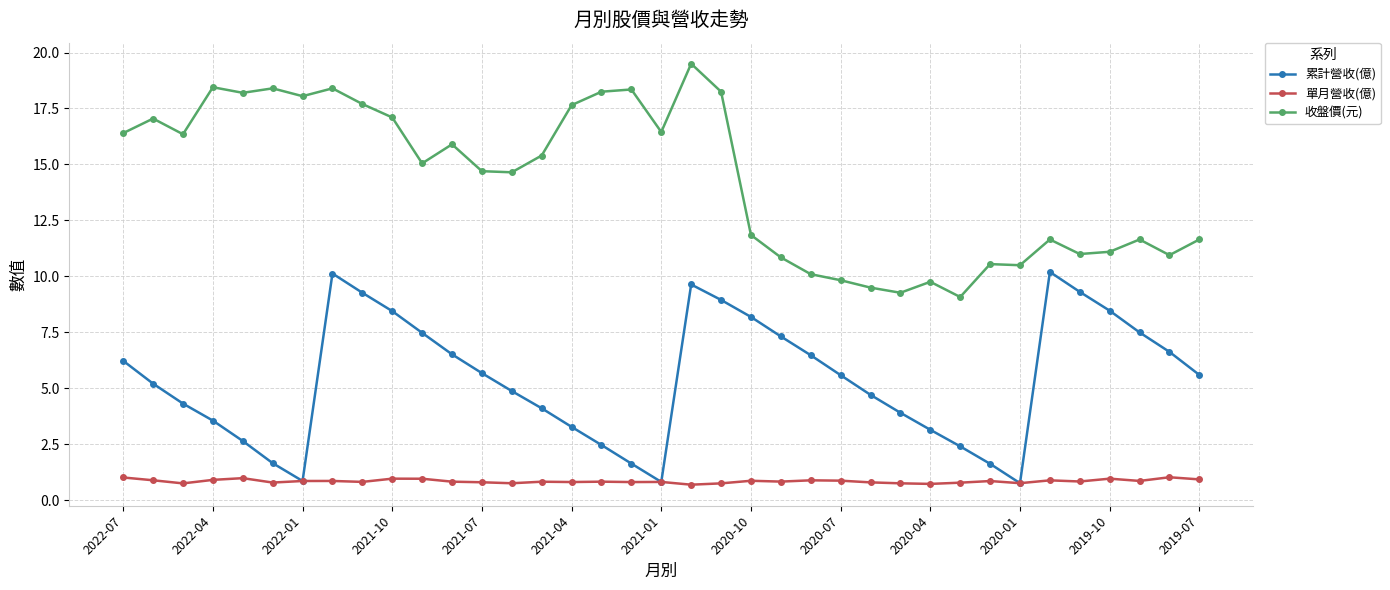

True or false: 累計營收(億) has more than 2 points higher than both neighbors.

True